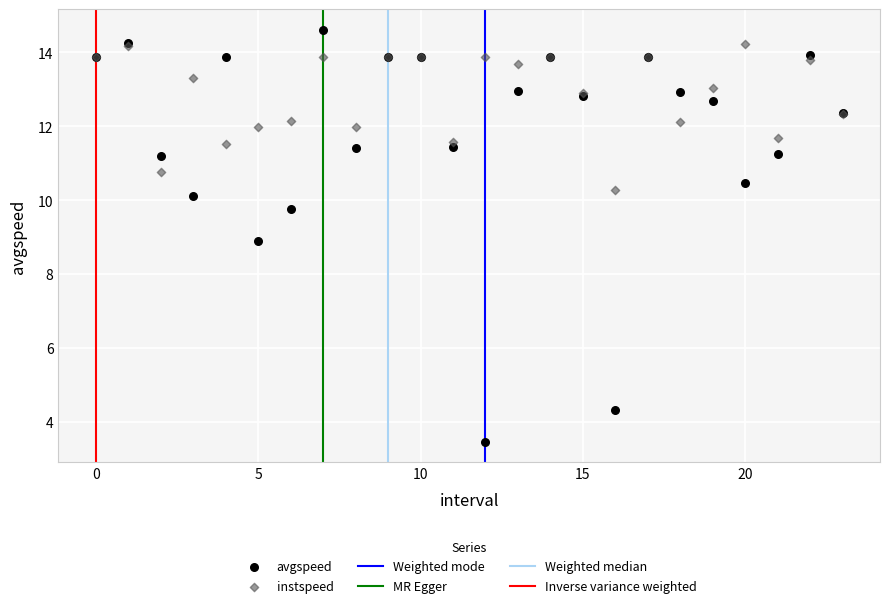

Which series reaches the minimum Y coordinate?

avgspeed